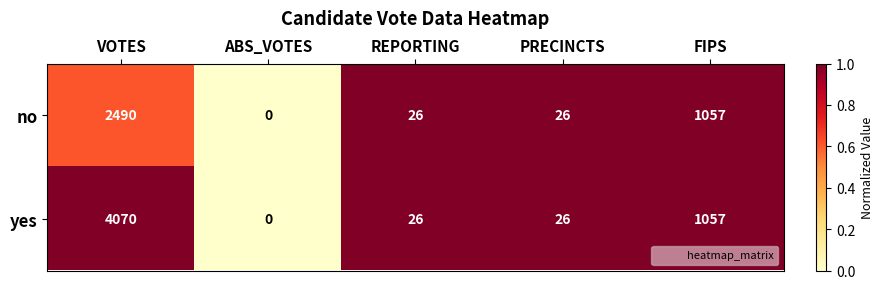

How many positive values does the yes series have?

4